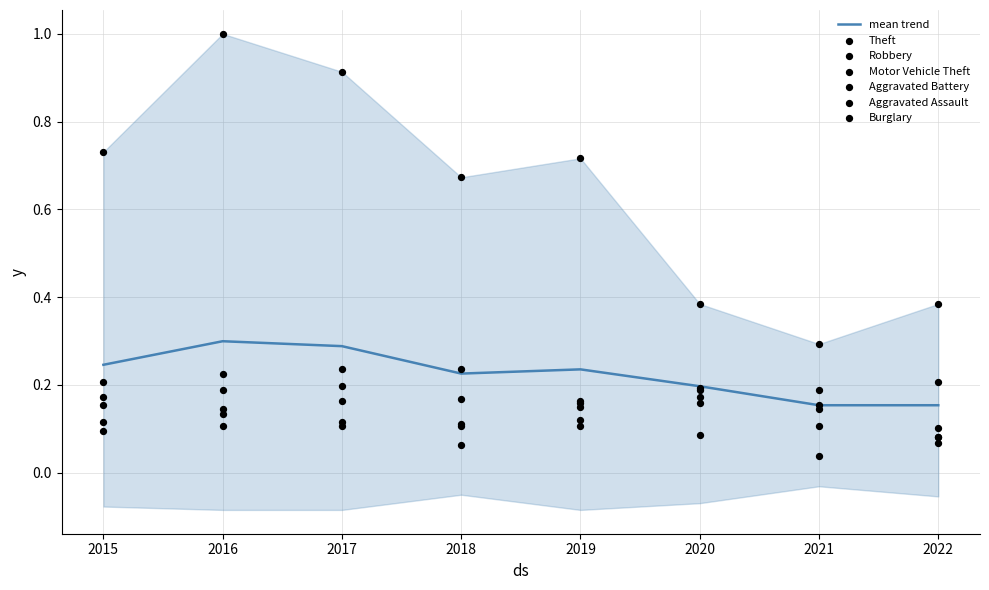

At how many categories does at least one series exceed 0?

8